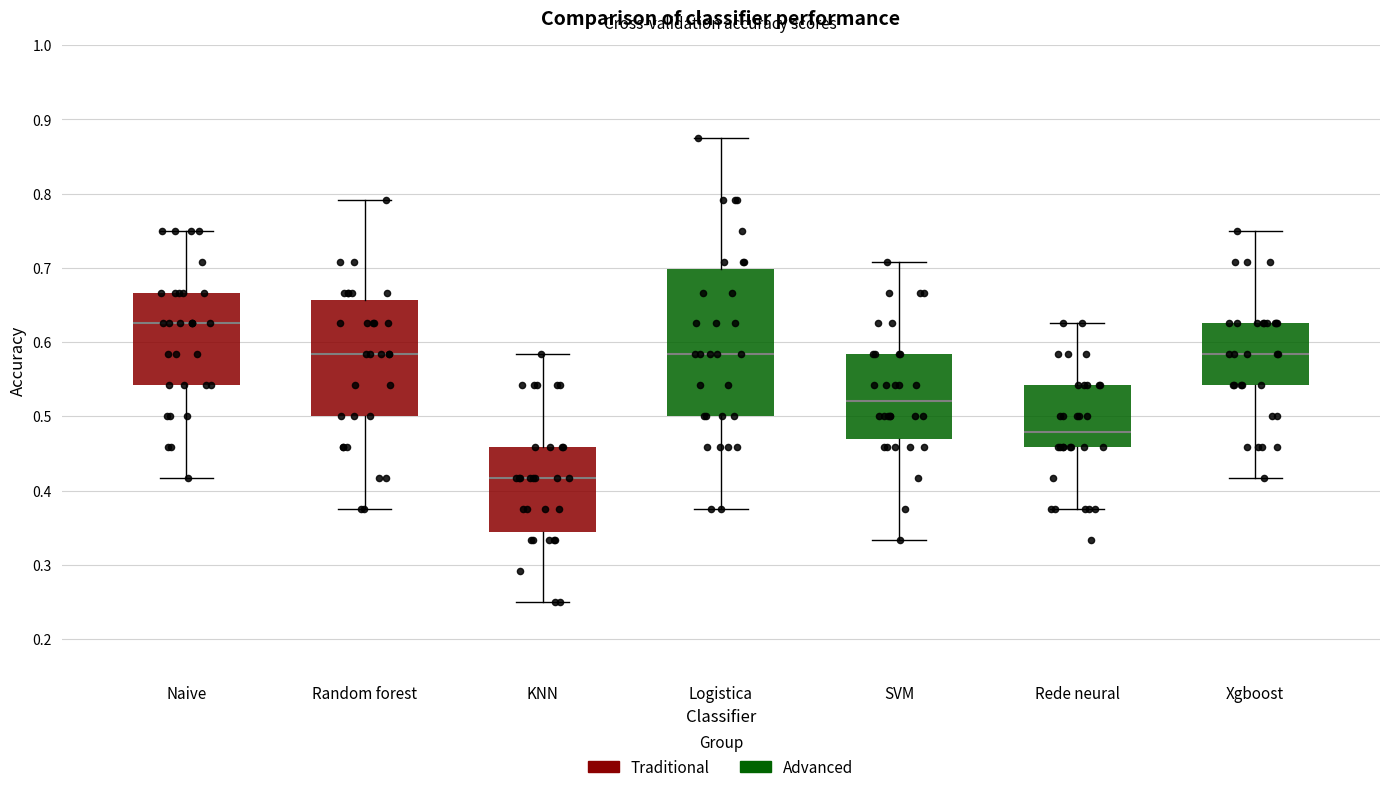

Reading left to right, transcribe this box plot: for each box, give where its median line is, the range the box spans, and where its two whiskers end, as read against the y-axis. The values are not printed on the chart, so give them approximately, as read against the axis.

Naive: median 0.63, box 0.54 to 0.67, whiskers 0.42 to 0.75
Random forest: median 0.58, box 0.50 to 0.66, whiskers 0.38 to 0.79
KNN: median 0.42, box 0.34 to 0.46, whiskers 0.25 to 0.58
Logistica: median 0.58, box 0.50 to 0.70, whiskers 0.38 to 0.88
SVM: median 0.52, box 0.47 to 0.58, whiskers 0.33 to 0.71
Rede neural: median 0.48, box 0.46 to 0.54, whiskers 0.38 to 0.63
Xgboost: median 0.58, box 0.54 to 0.63, whiskers 0.42 to 0.75